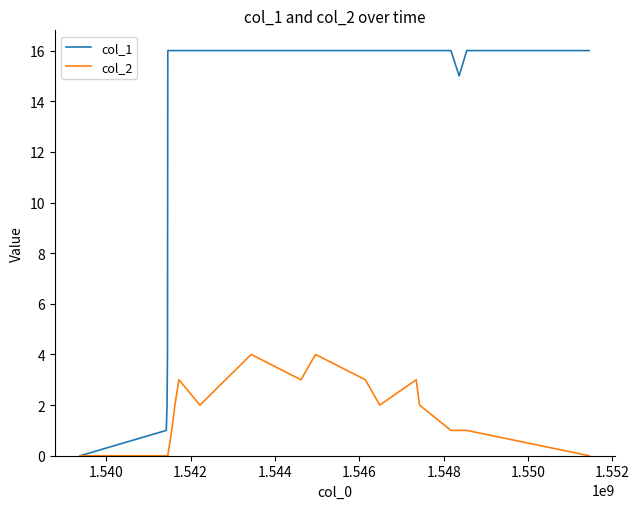

Rank the series by their maximum value, from lowest to highest.

col_2, col_1